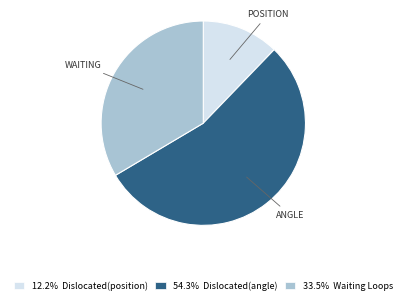

What is the ratio of the value at 12.2% Dislocated(position) to the value at 33.5% Waiting Loops?

0.4